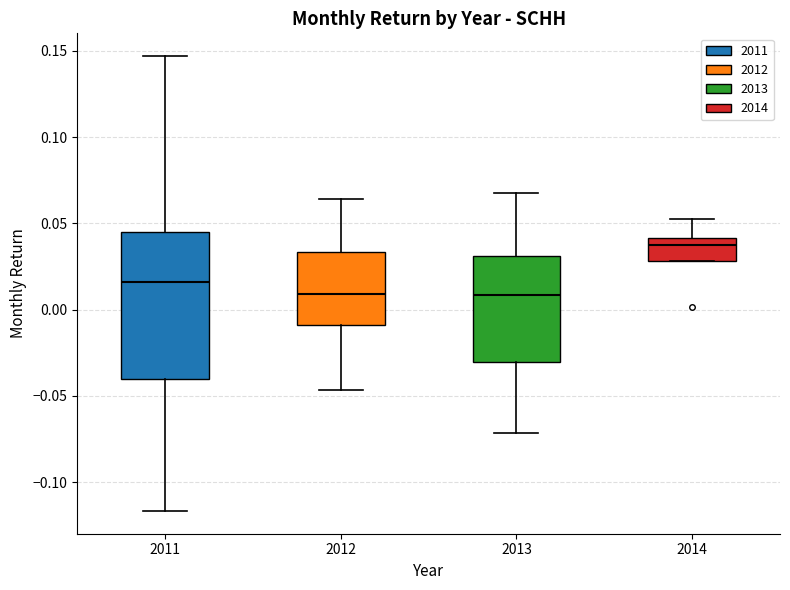

Where does the upper whisker of the box at x = 2014 end on the y-axis? The values are not printed on the chart, so give them approximately, as read against the axis.

0.055